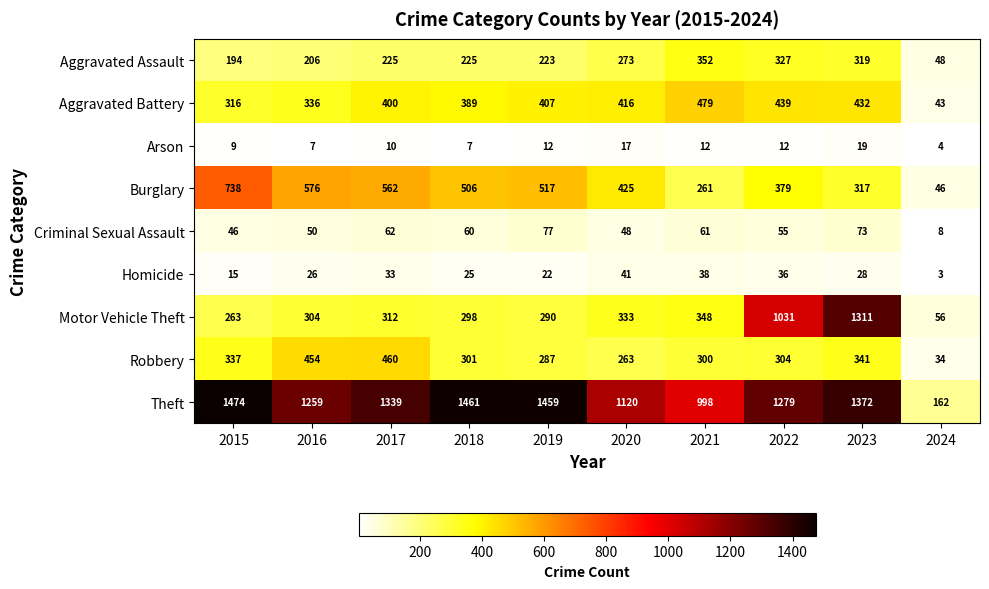

At which label does Motor Vehicle Theft reach its peak?

2023